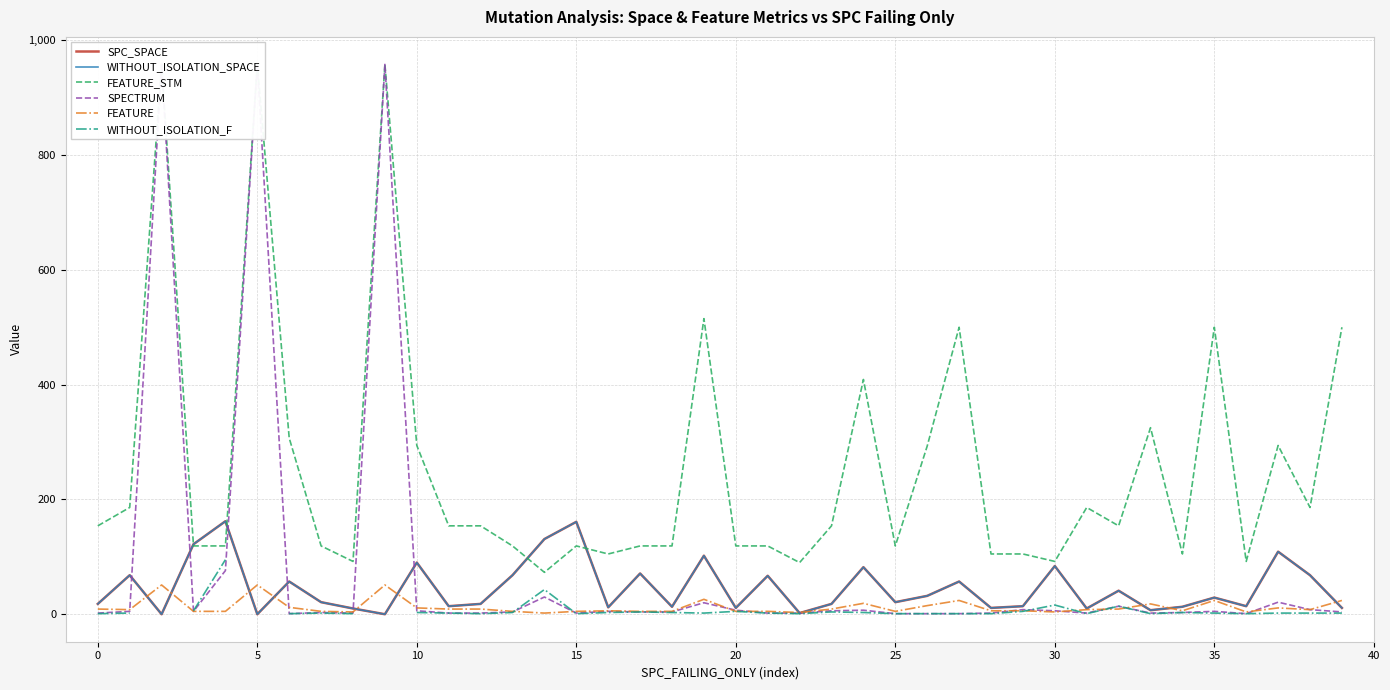

How many interior local peaks does the SPC_SPACE series have?

14